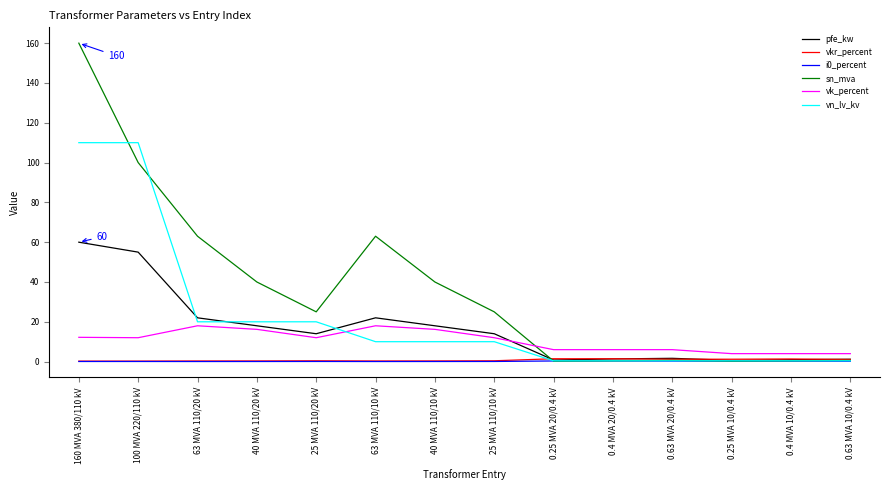

Where do vk_percent and sn_mva first cross each other?

25 MVA 110/10 kV and 0.25 MVA 20/0.4 kV